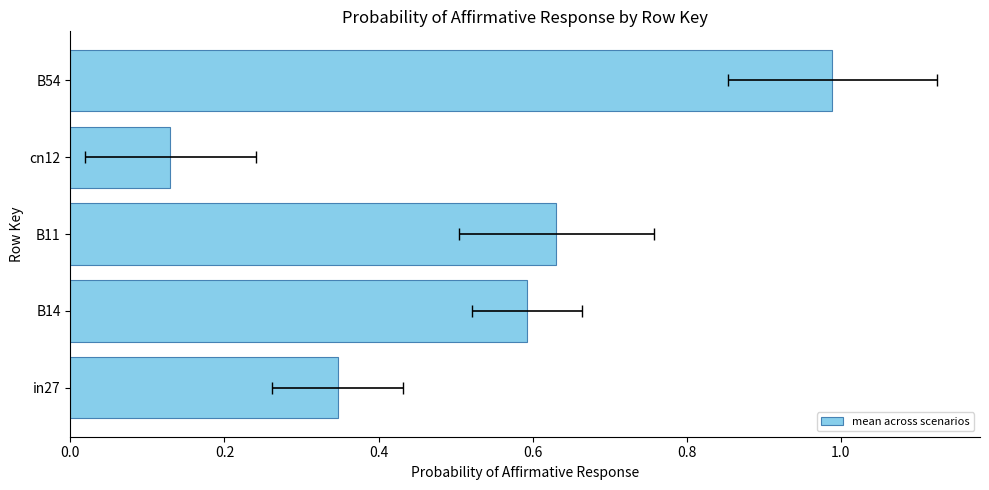

Read the value at B54.

1.0